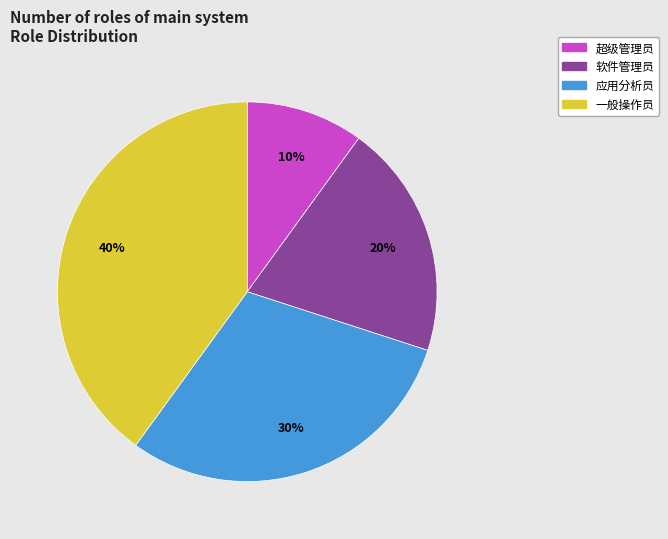

Approximately how many times larger is the value at 软件管理员 compared to 超级管理员?

2.0